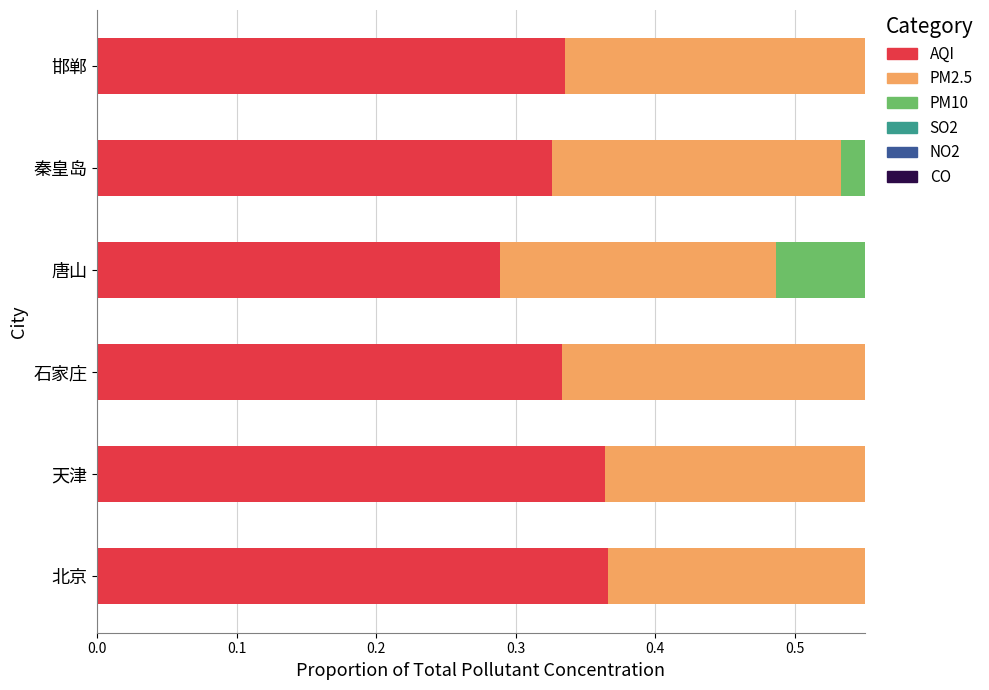

Which series has the largest total across all categories?

AQI